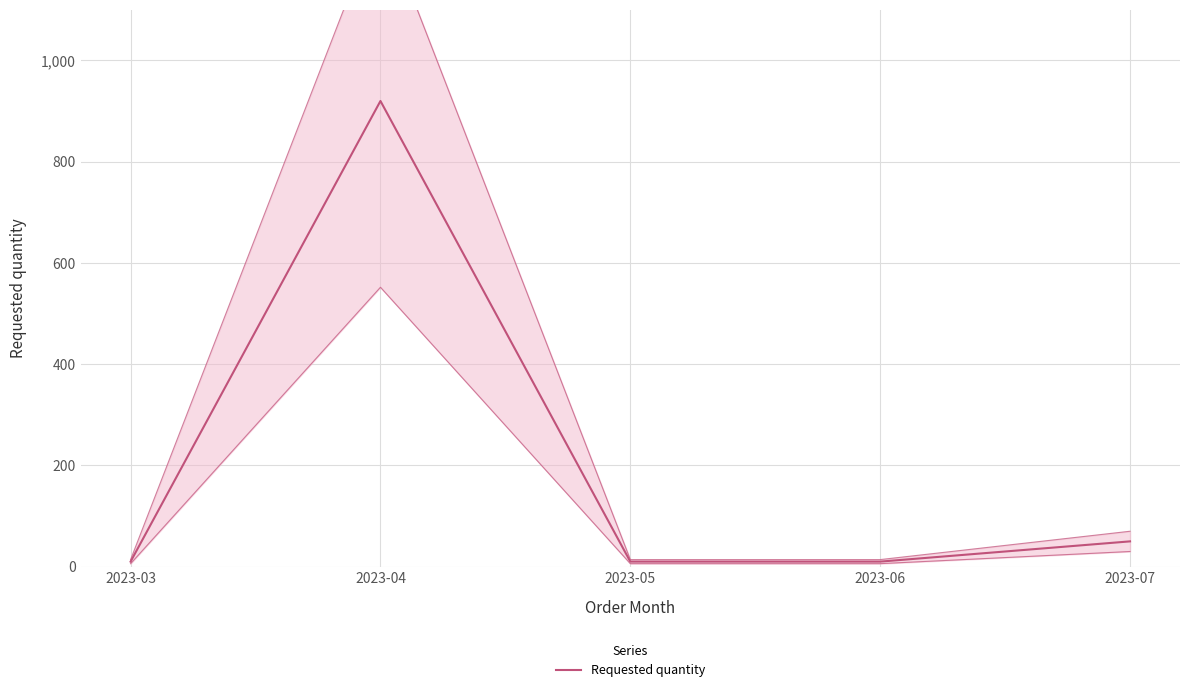

List the labels in order of value, smallest first.

2023-03, 2023-05, 2023-06, 2023-07, 2023-04